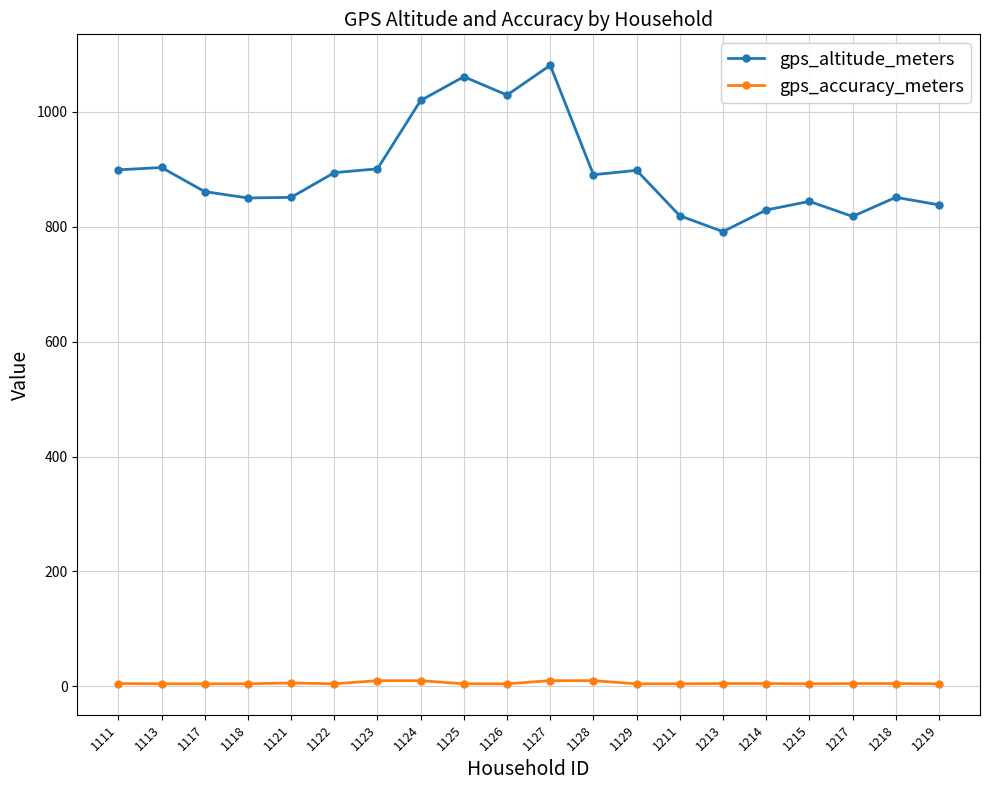

Does the chart display data point markers on the line(s)?

Yes